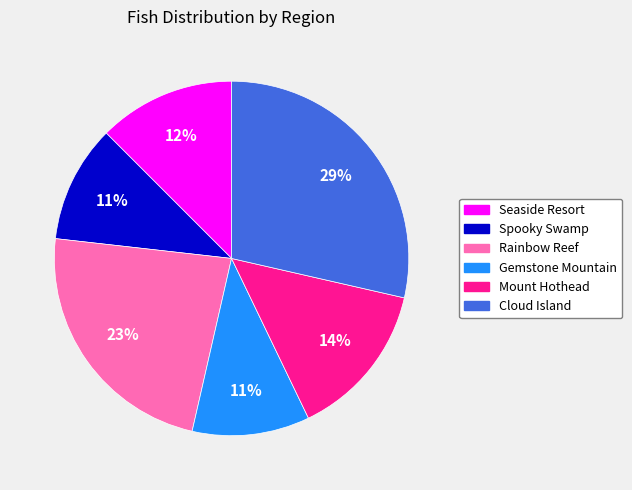

To the nearest percent, what portion does Spooky Swamp represent?

11%